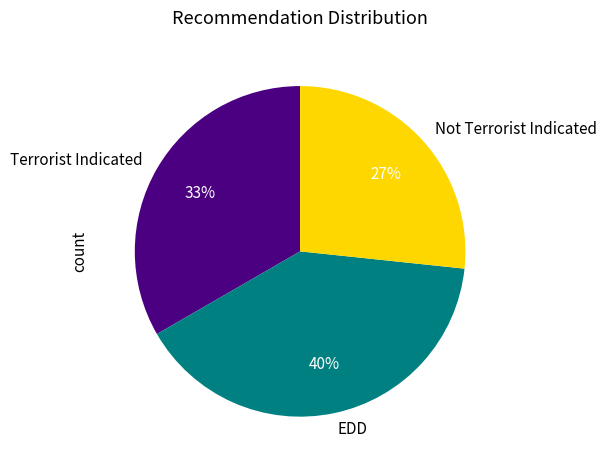

Is the sum of EDD and Not Terrorist Indicated greater than half?

Yes